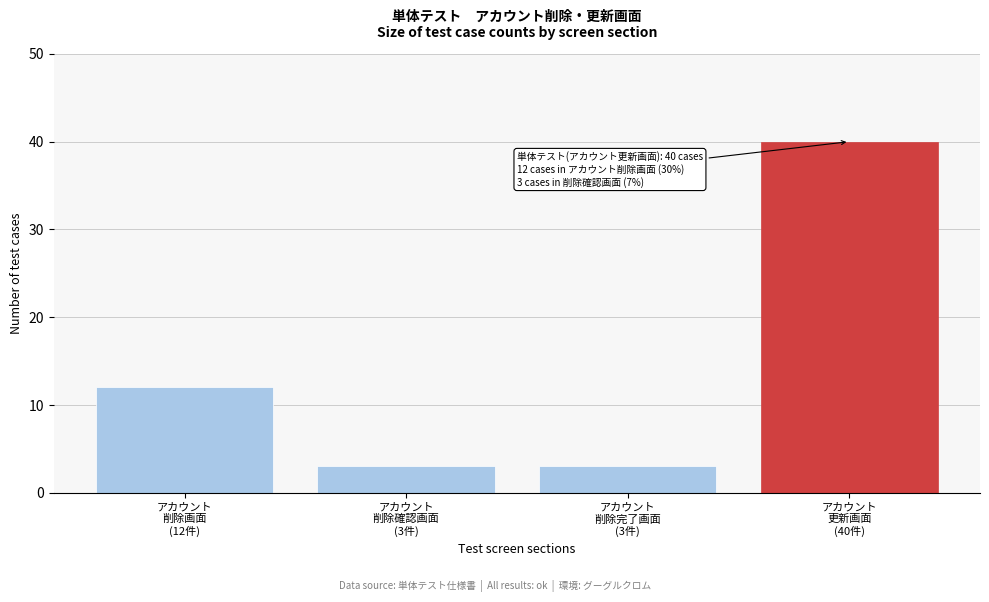

Reading right to left, transcribe all the data shown in this chart.

40	3	3	12